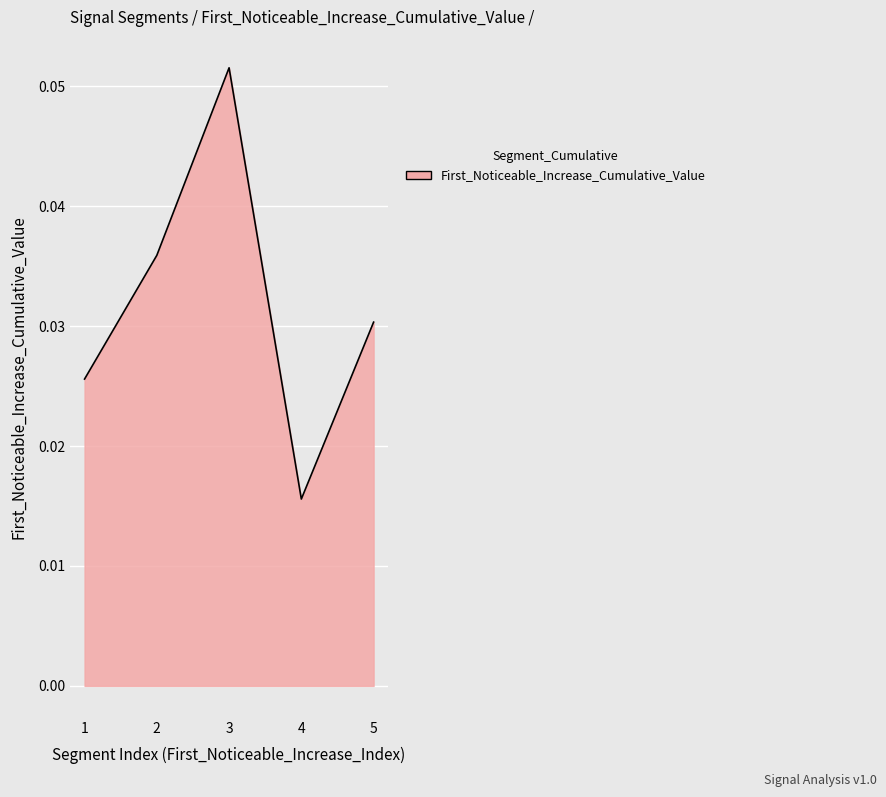

How many values are between 0 and 1?

5